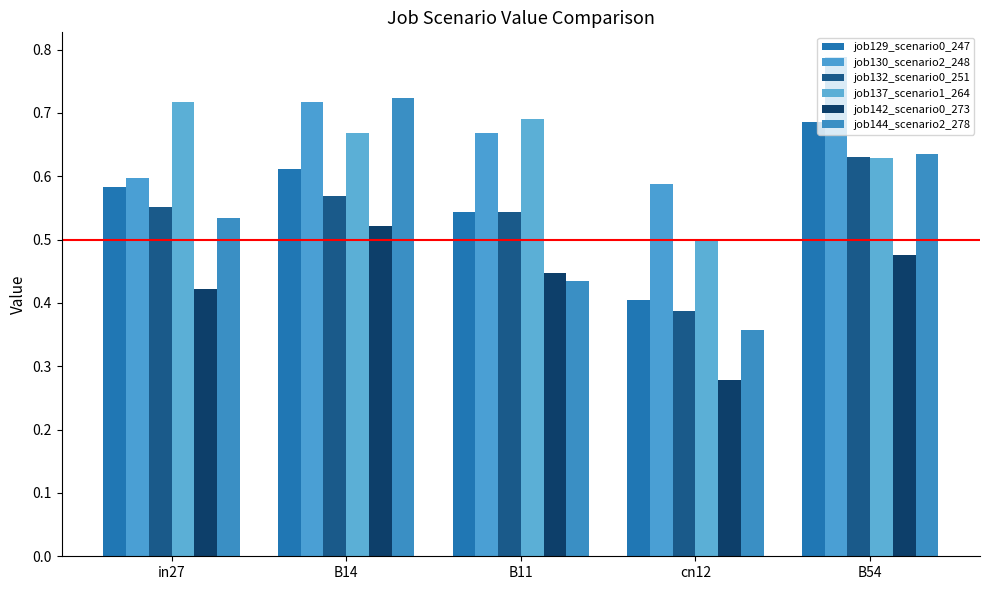

How many categories are shown in the chart?

5